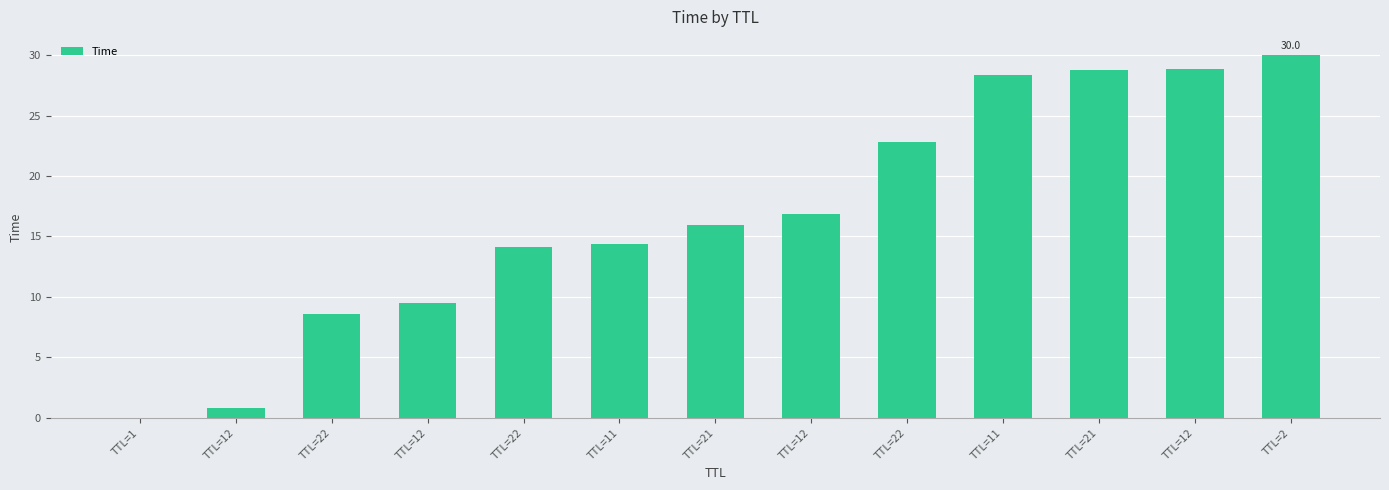

At which label does the data first exceed 15?

TTL=21